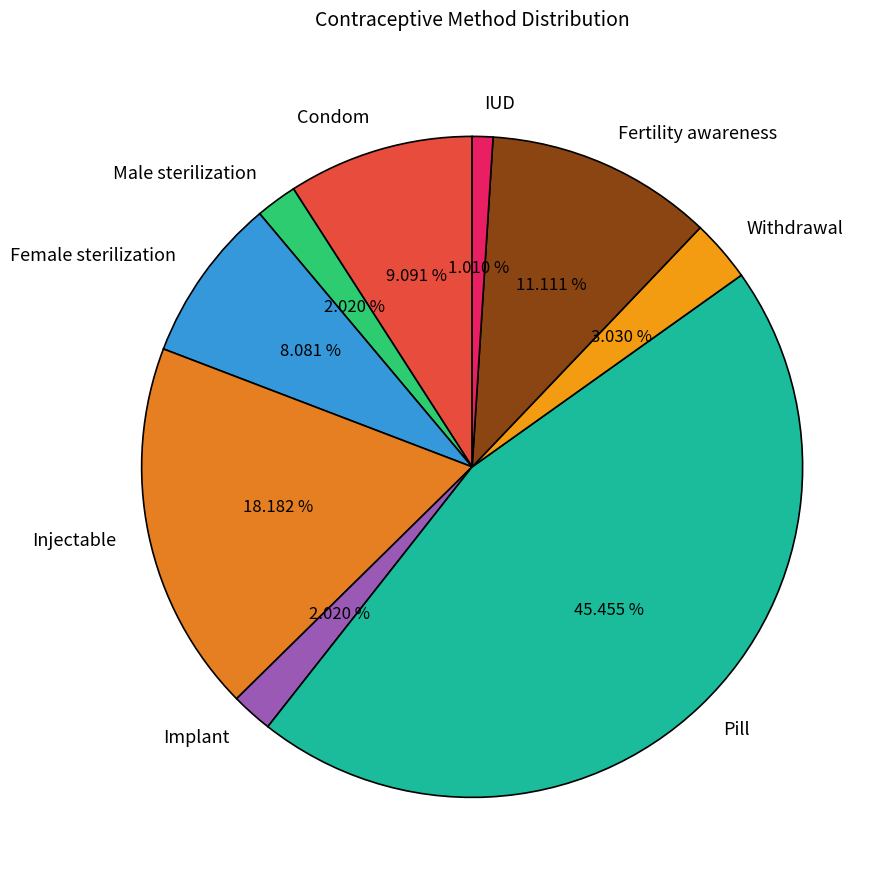

Is there a majority slice in this chart?

No